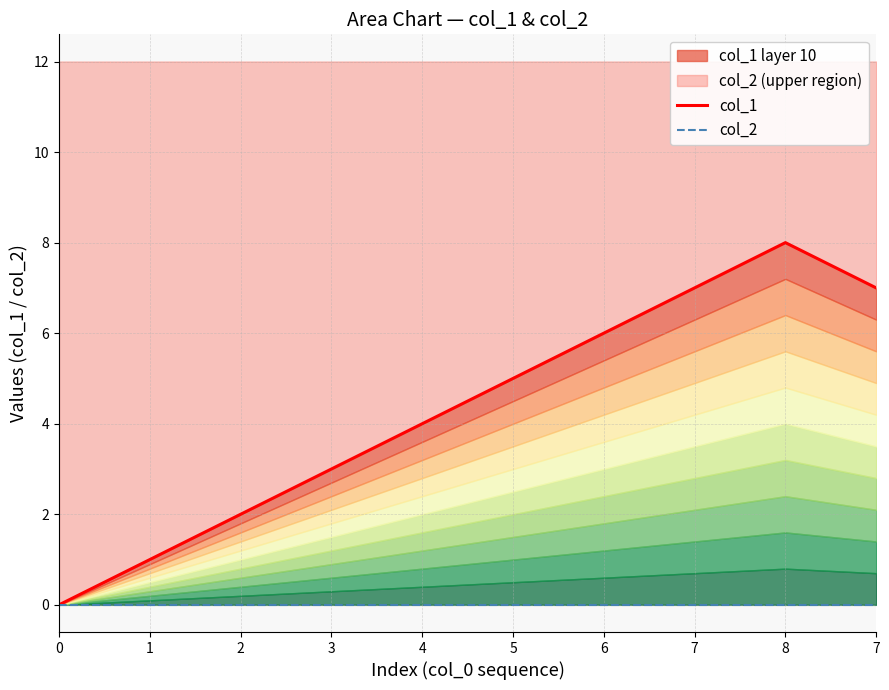

How many data points in col_1 are less than 5?

5